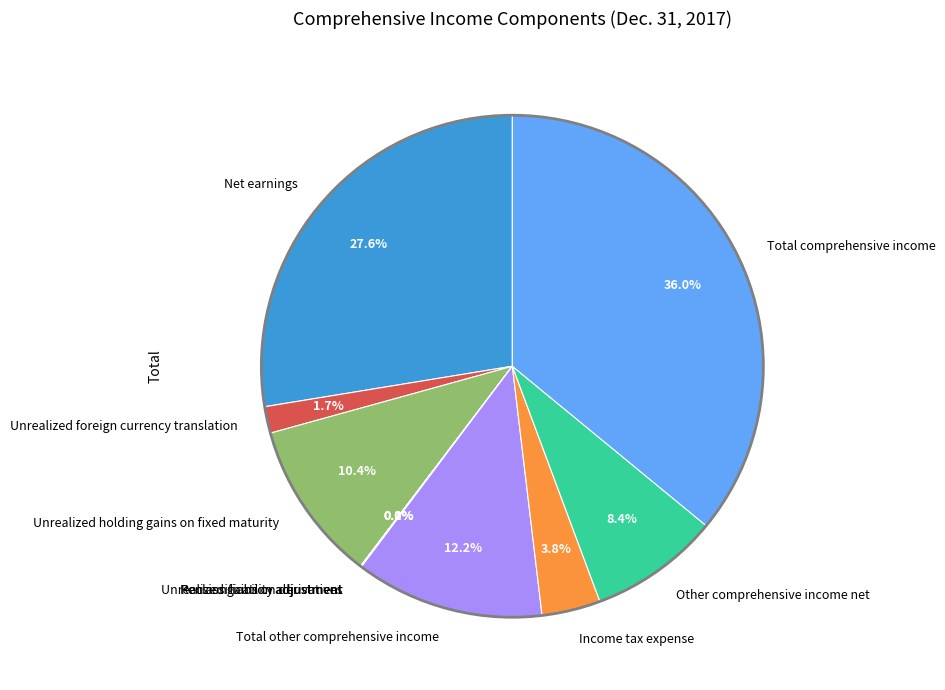

Is there any slice that represents more than half of the pie?

No